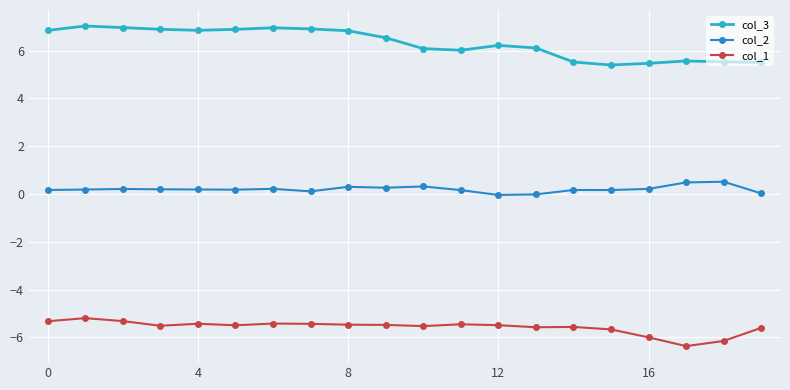

List the series in order of their peak value, highest first.

col_3, col_2, col_1